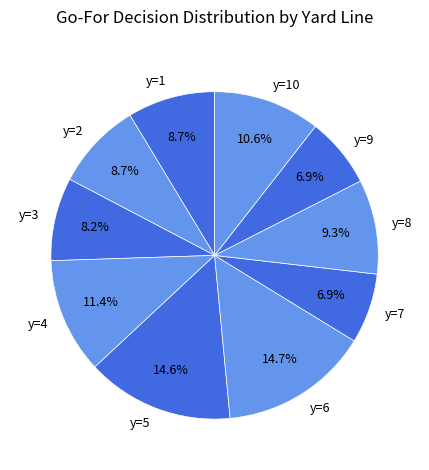

Does y=1 account for over 50% of the chart?

No